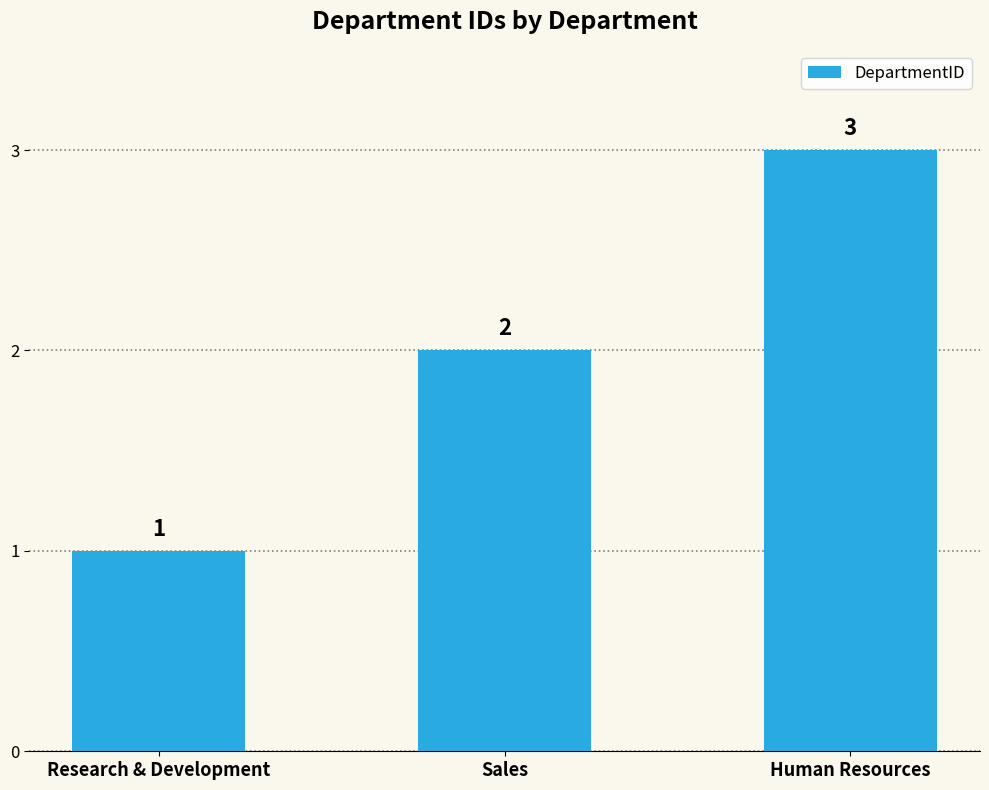

What is the label of the 3rd bar from the left?

Human Resources